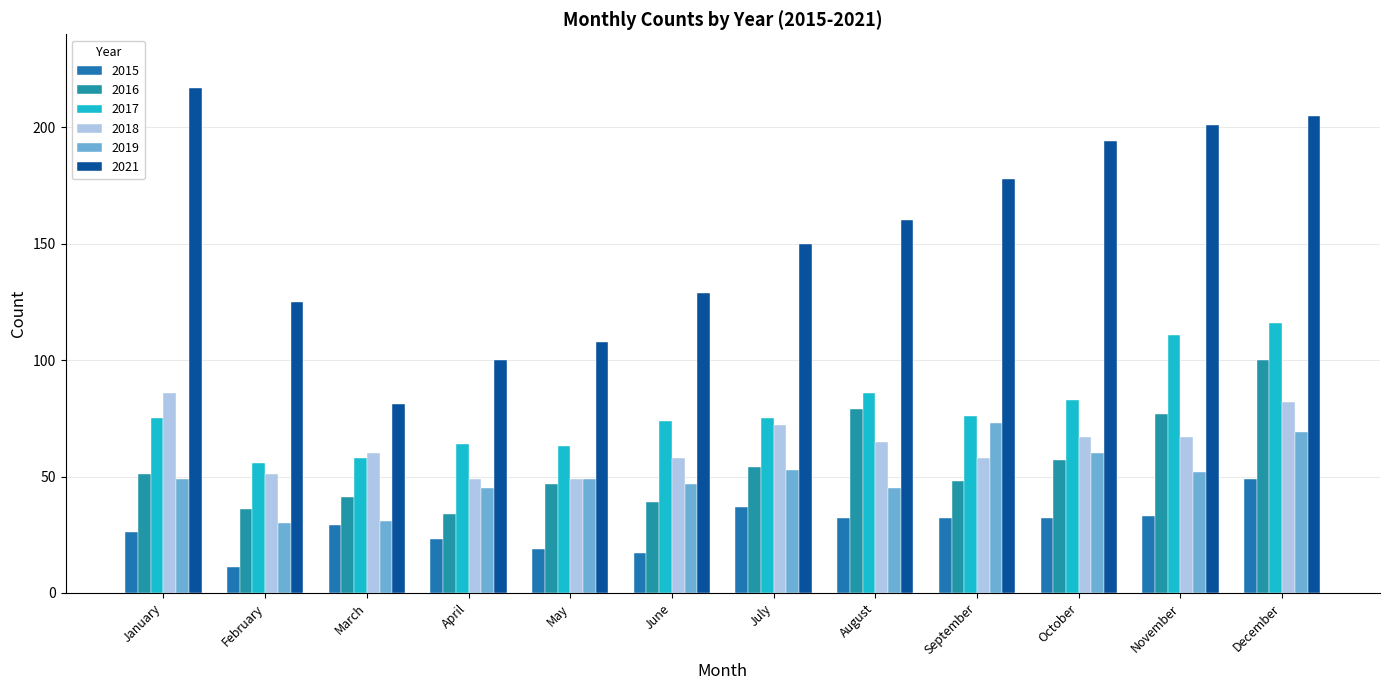

What is the sum of all 2017 values?

937